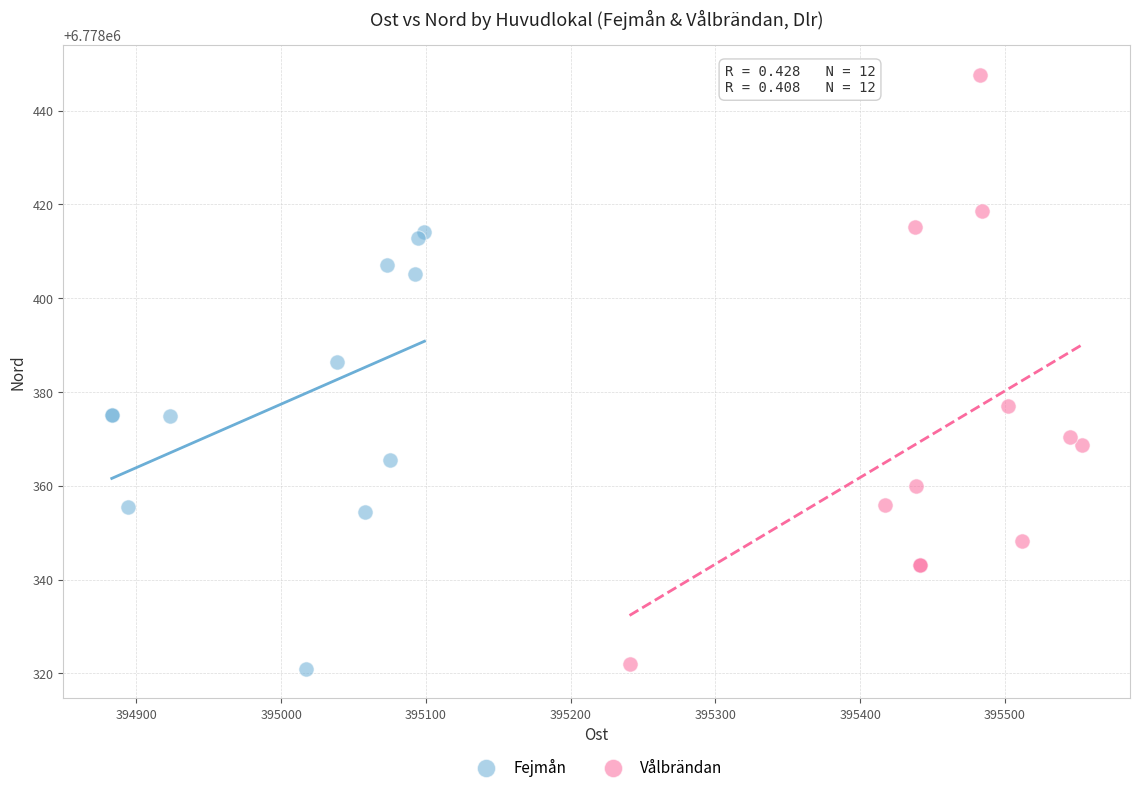

Which series contains the highest Y value?

Vålbrändan